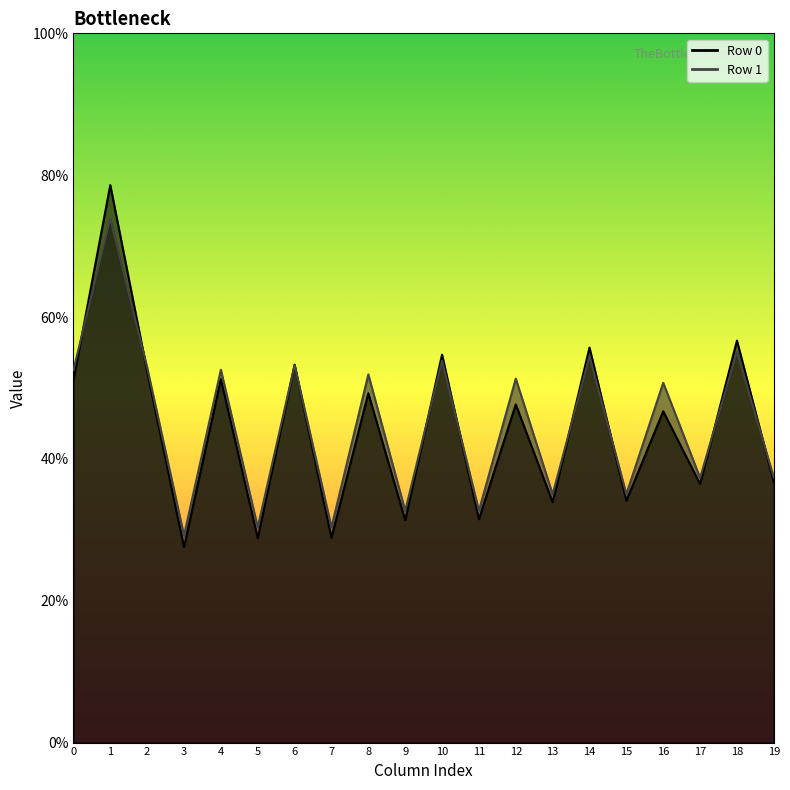

At which label does col_4 reach its peak?

1